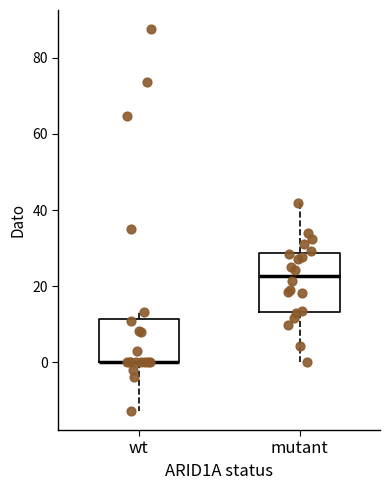

Reading left to right, read every box against the y-axis: the position of its median line, the range the box covers, and the ends of its whiskers. The values are not printed on the chart, so give them approximately, as read against the axis.

wt: median 0 (drawn on the box's lower edge), box 0 to 12, whiskers -12 to 14
mutant: median 22, box 14 to 28, whiskers 0 to 42